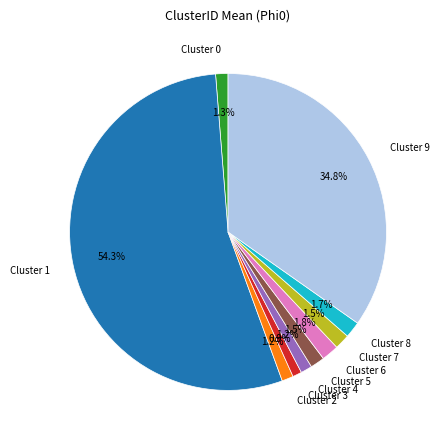

Combined, do Cluster 6 and Cluster 7 account for over 50%?

No